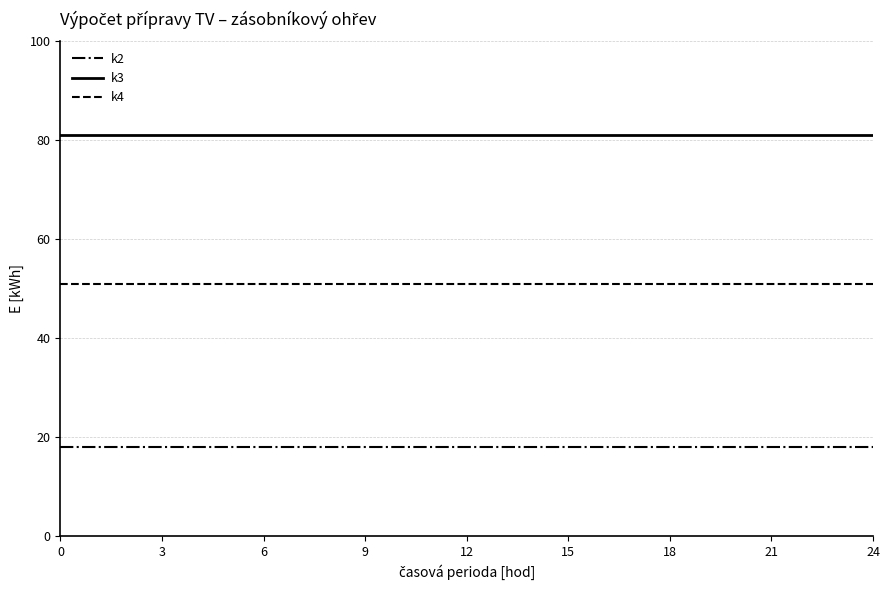

What is the maximum value for k3?

81